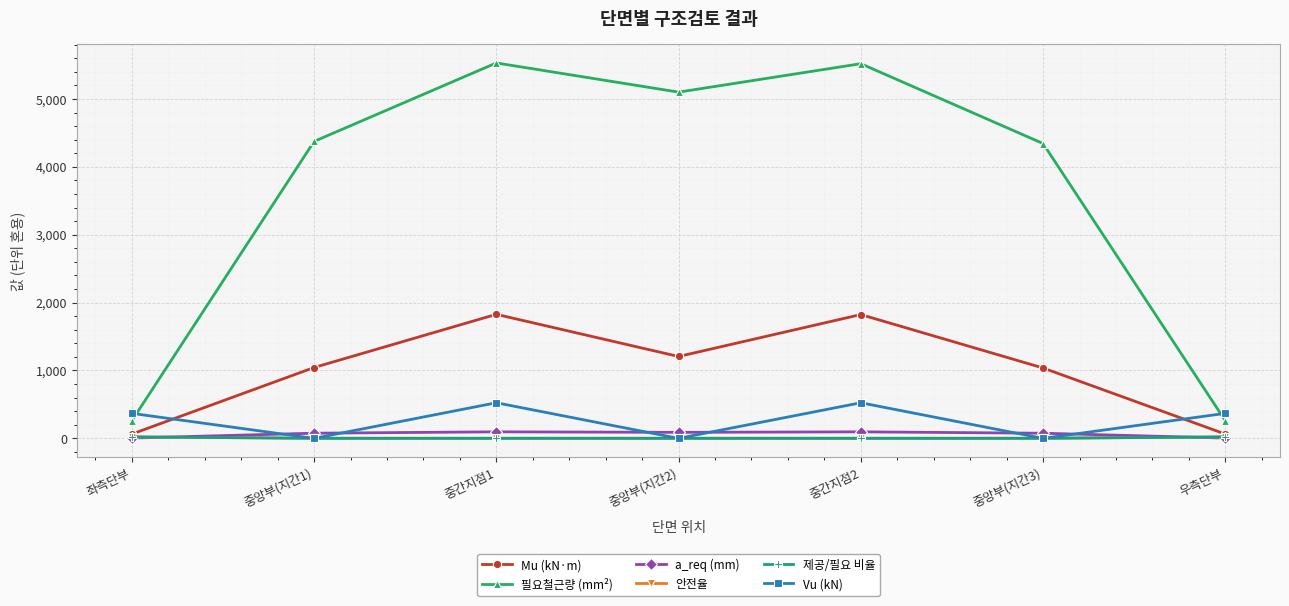

What is the maximum value shown in the chart?

5530.4